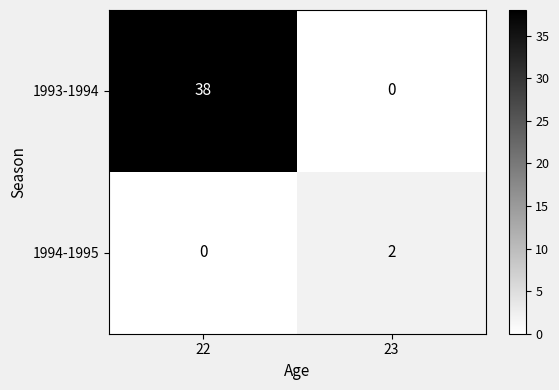

Reading left to right, list all the values displayed in this chart.

1993-1994: 38	0
1994-1995: 0	2